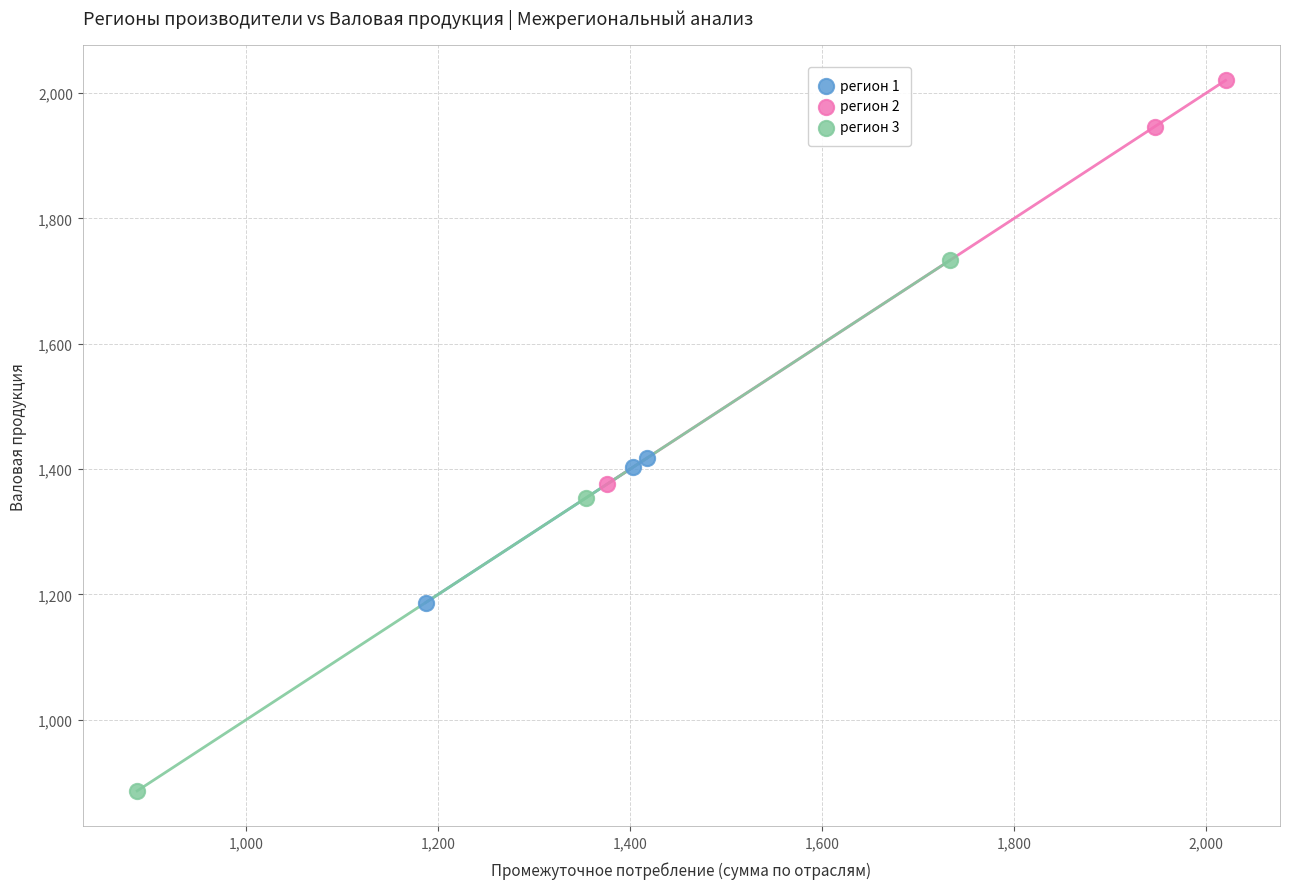

Which series contains the lowest Y value?

регион 3